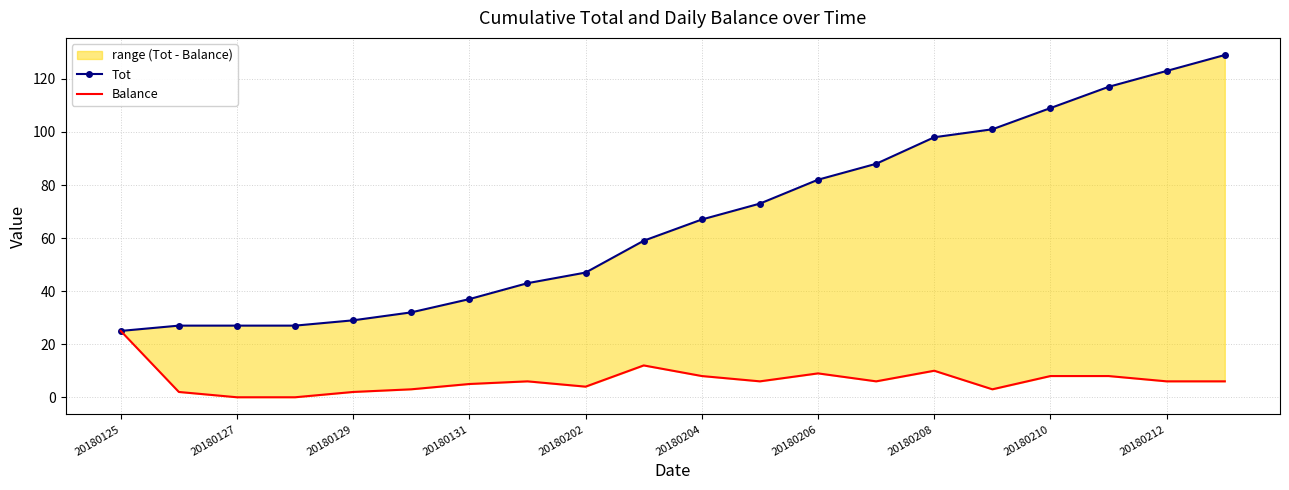

True or false: Balance and Tot cross at least once.

False